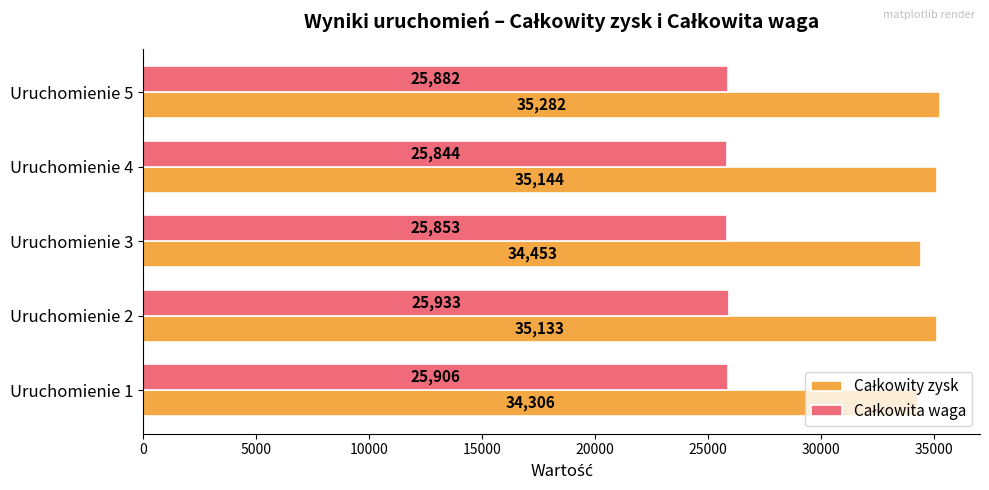

What is the total value across all series at Uruchomienie 3?

60306